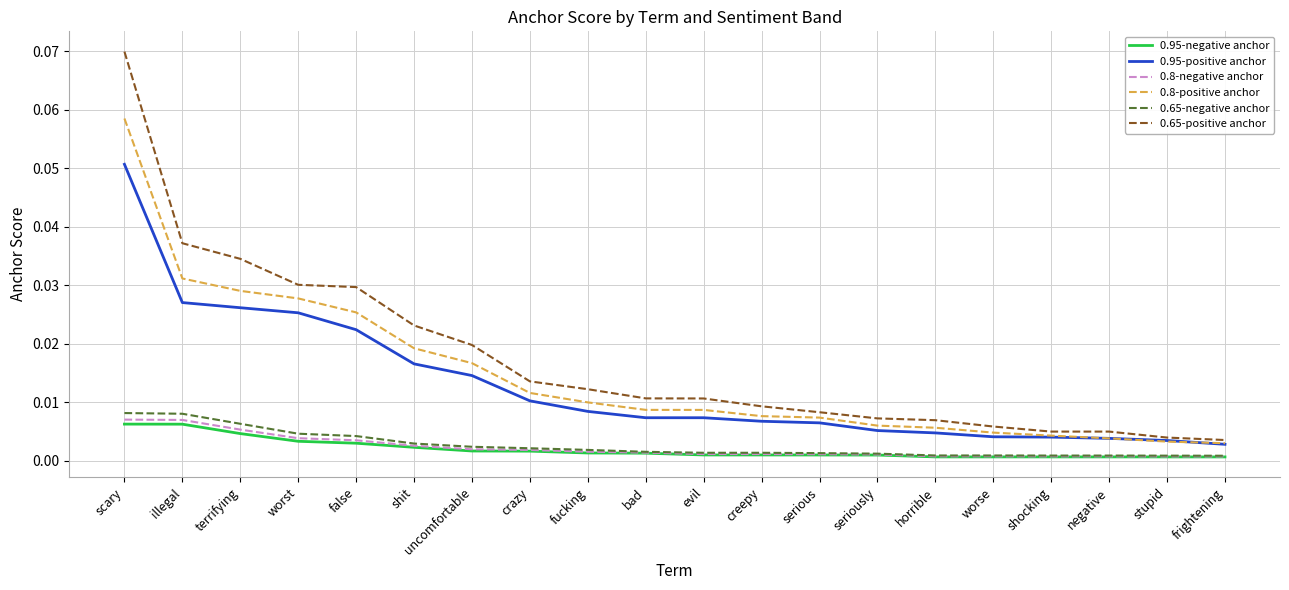

Which series has the largest range (max minus min)?

0.65-positive anchor